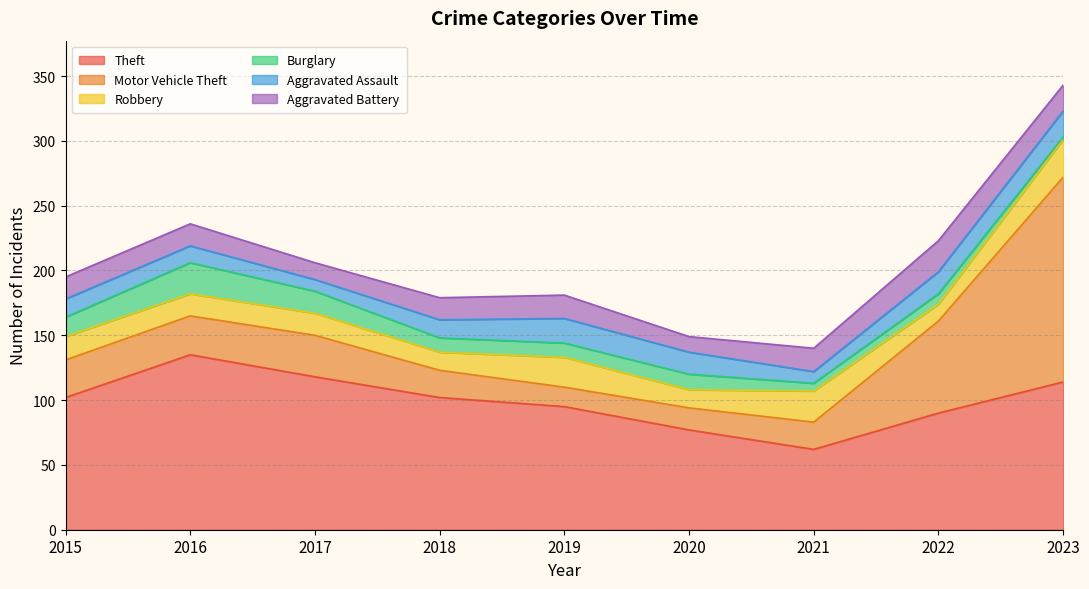

Reading right to left, transcribe all the data shown in this chart.

Theft: 2023=114	2022=90	2021=62	2020=77	2019=95	2018=102	2017=118	2016=135	2015=102
Motor Vehicle Theft: 2023=158	2022=71	2021=21	2020=17	2019=15	2018=21	2017=32	2016=30	2015=29
Robbery: 2023=29	2022=13	2021=24	2020=14	2019=23	2018=14	2017=17	2016=17	2015=18
Burglary: 2023=2	2022=8	2021=6	2020=12	2019=11	2018=11	2017=17	2016=24	2015=15
Aggravated Assault: 2023=20	2022=17	2021=9	2020=17	2019=19	2018=14	2017=9	2016=13	2015=14
Aggravated Battery: 2023=20	2022=24	2021=18	2020=12	2019=18	2018=17	2017=13	2016=17	2015=17